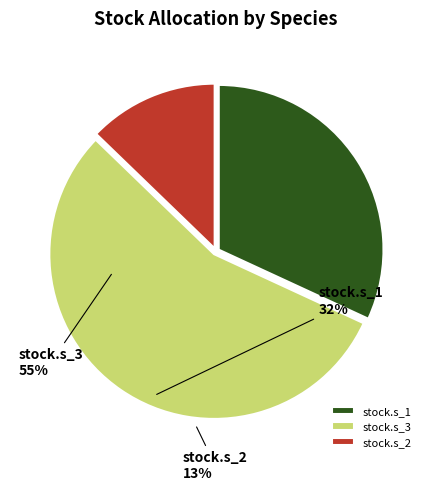

Combined, do stock.s_1 and stock.s_2 account for over 50%?

No